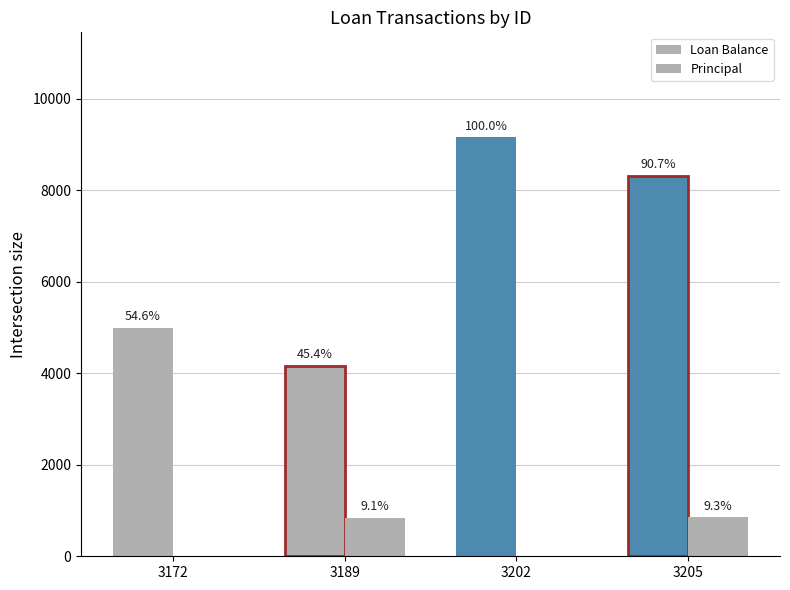

Is the value of Principal at 3172 greater than the value of Loan Balance at 3205?

No